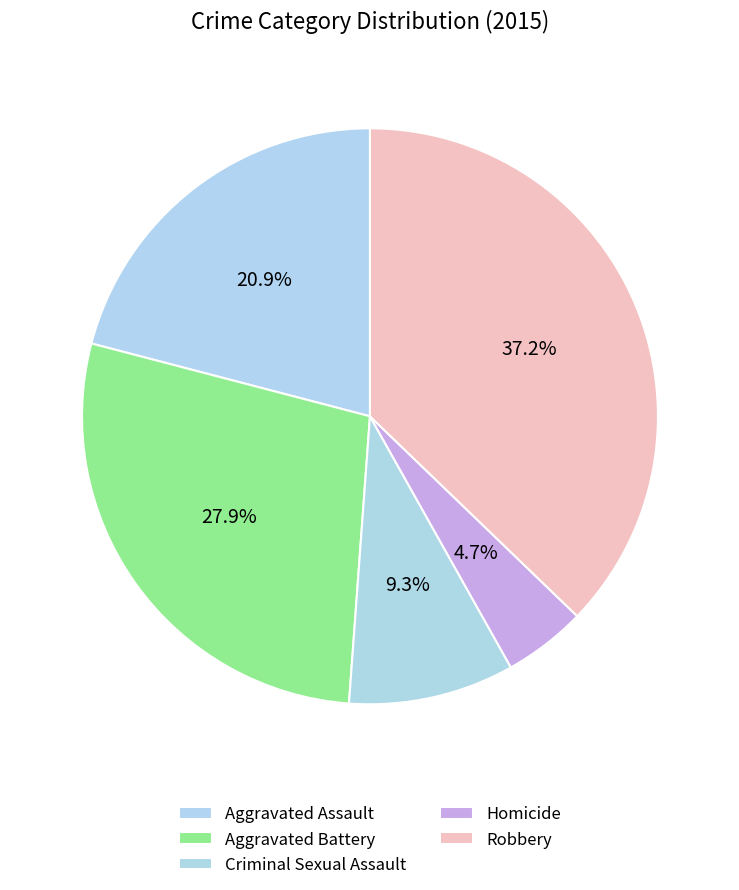

Count the number of slices in the pie.

5